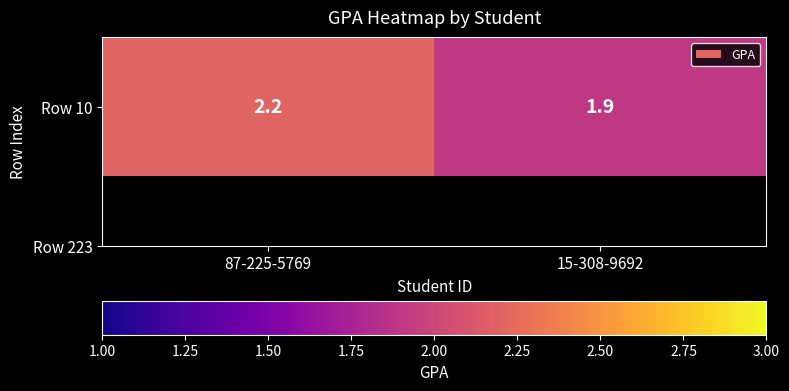

The chart shows a value of 3.3 at 15-308-9692. True or false?

False